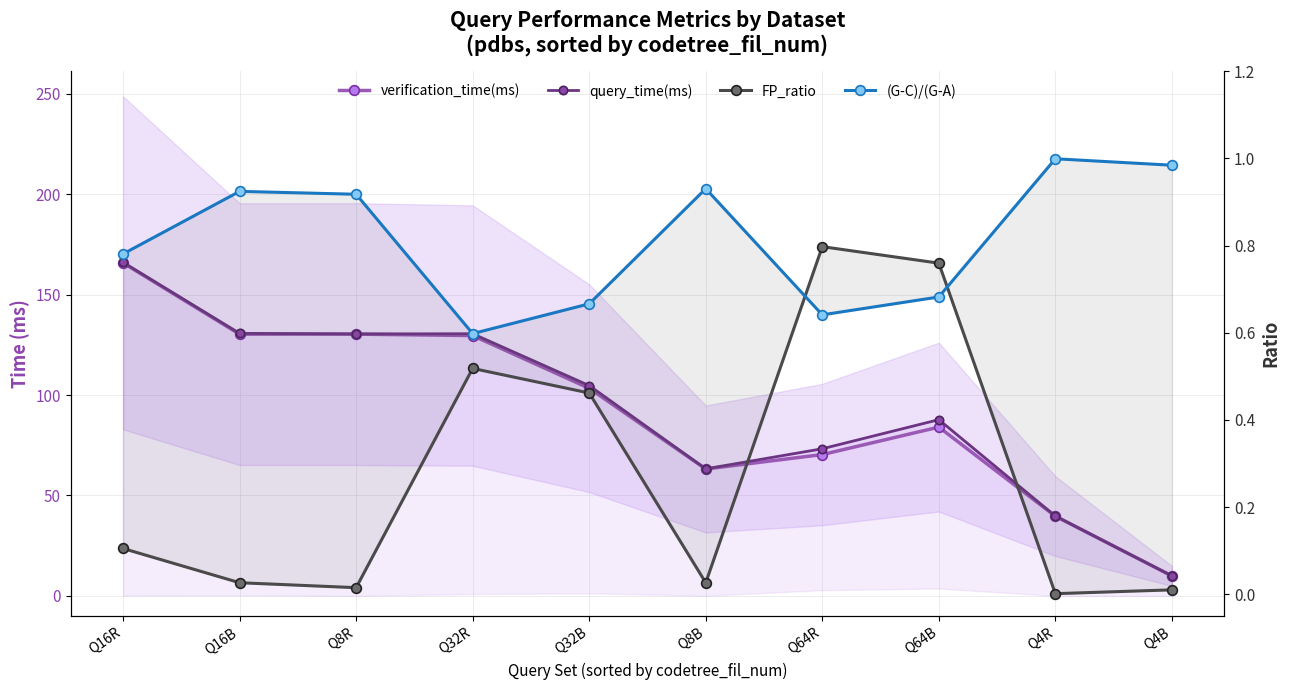

True or false: FP_ratio and query_time(ms) cross at least once.

False